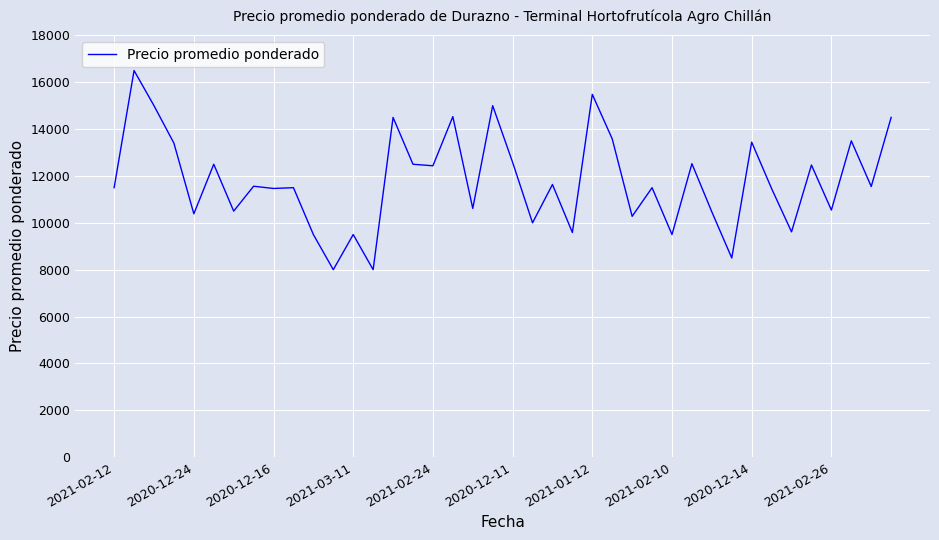

What is the greatest value displayed?

16500